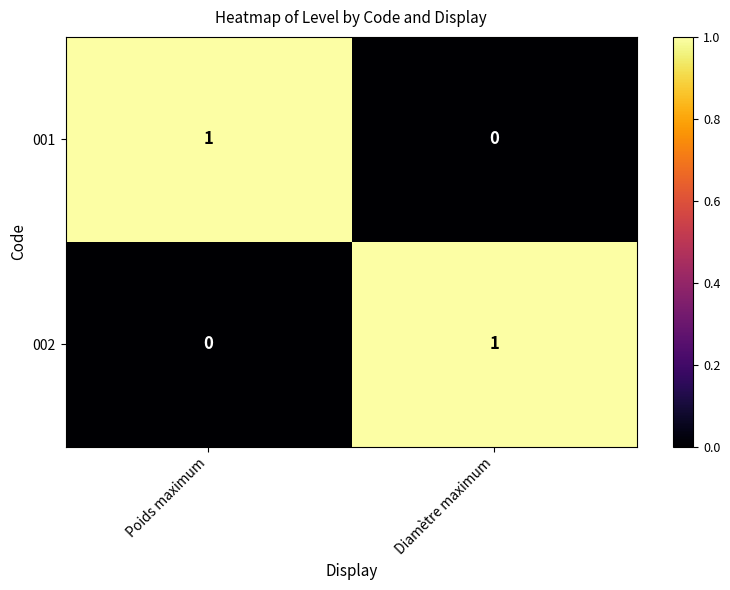

Rank the categories by 002 value from lowest to highest.

Poids maximum, Diamètre maximum